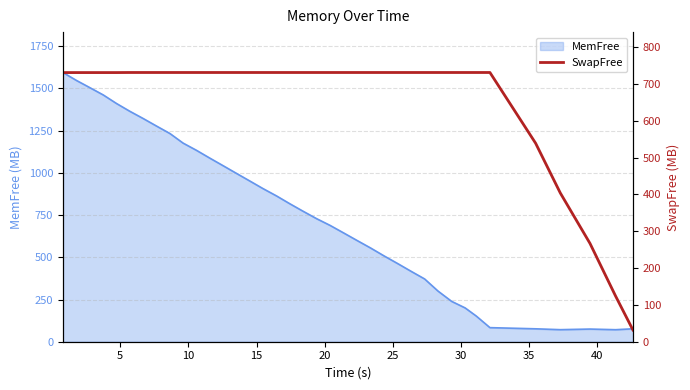

What is the maximum value for MemFree?

1594.8